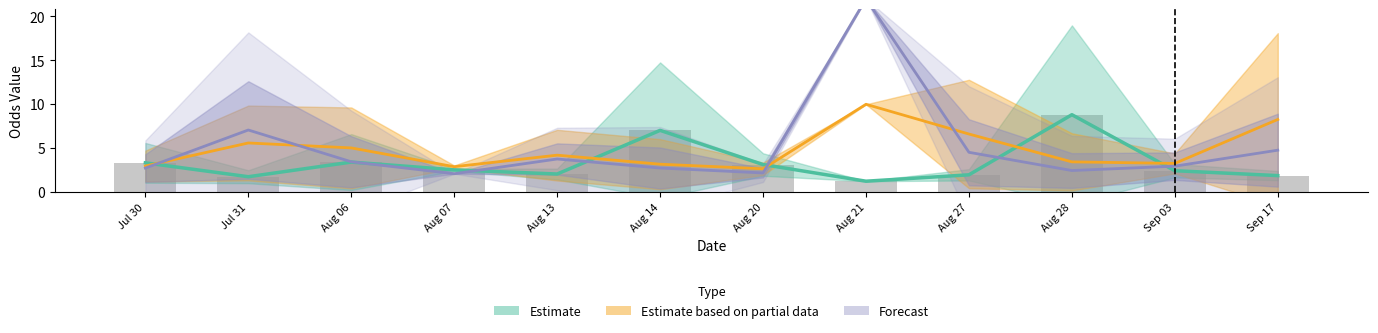

How many data points are above 2?

8